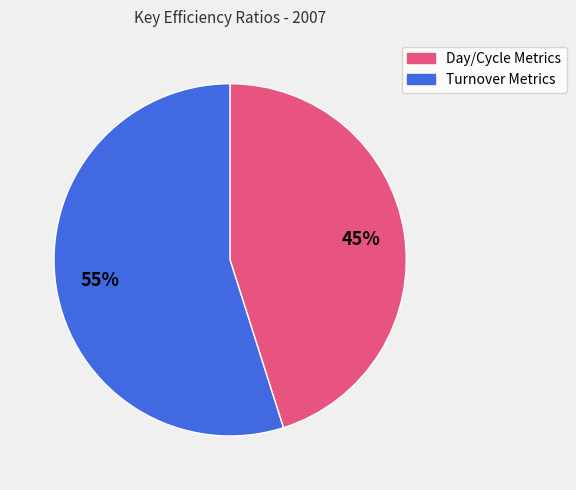

To the nearest percent, what is the difference between the largest and smallest slice percentages?

10%